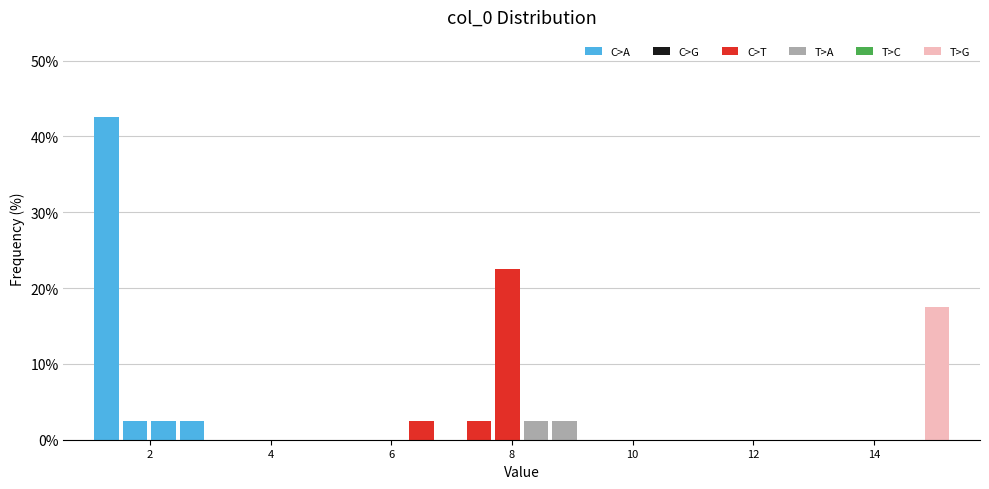

Around what value on the x-axis is the tallest bar? Give the approximate position of its centre, as read against the axis.

1.2